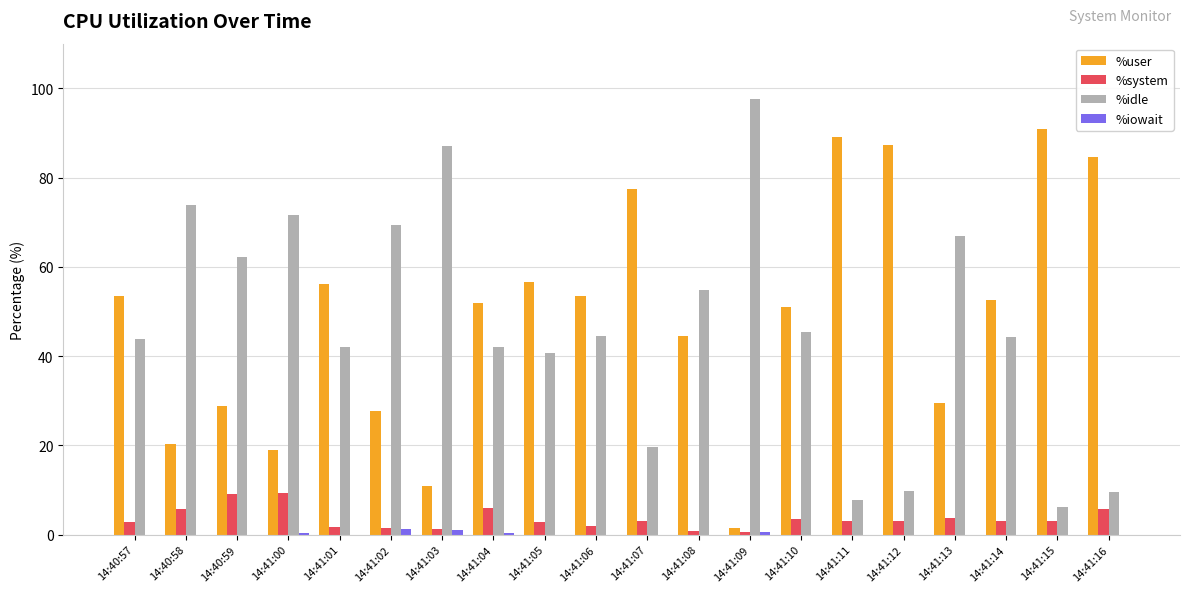

What is the sum of all %system values?

71.5